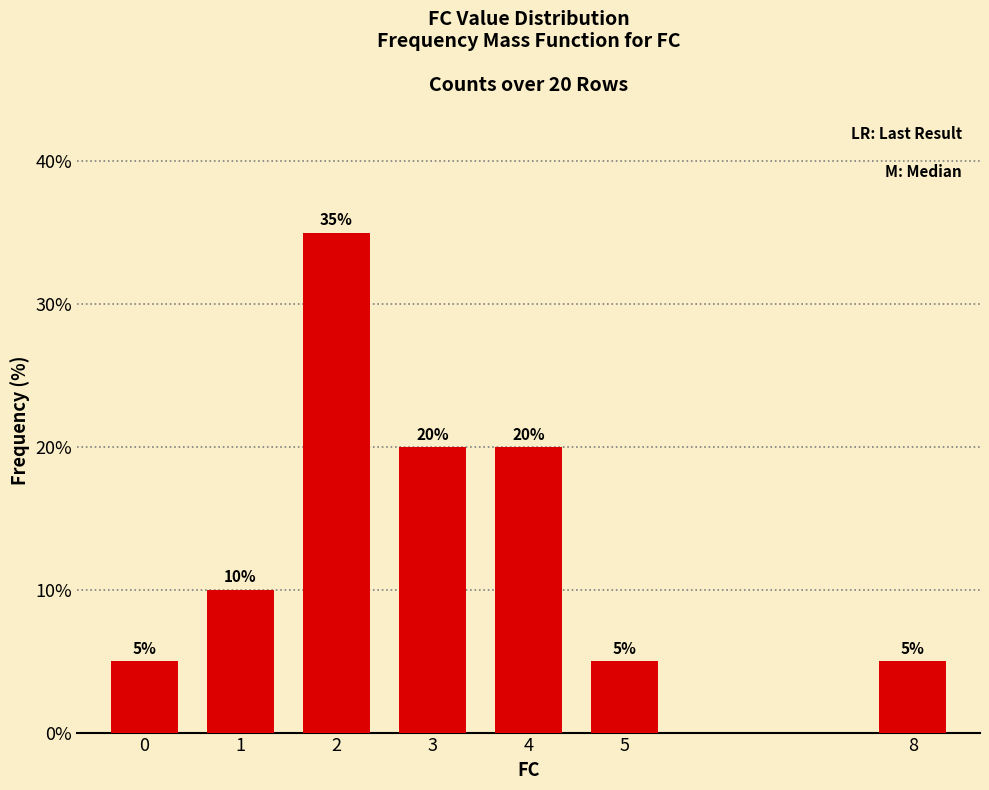

Count the values in the range 5 to 20.

6